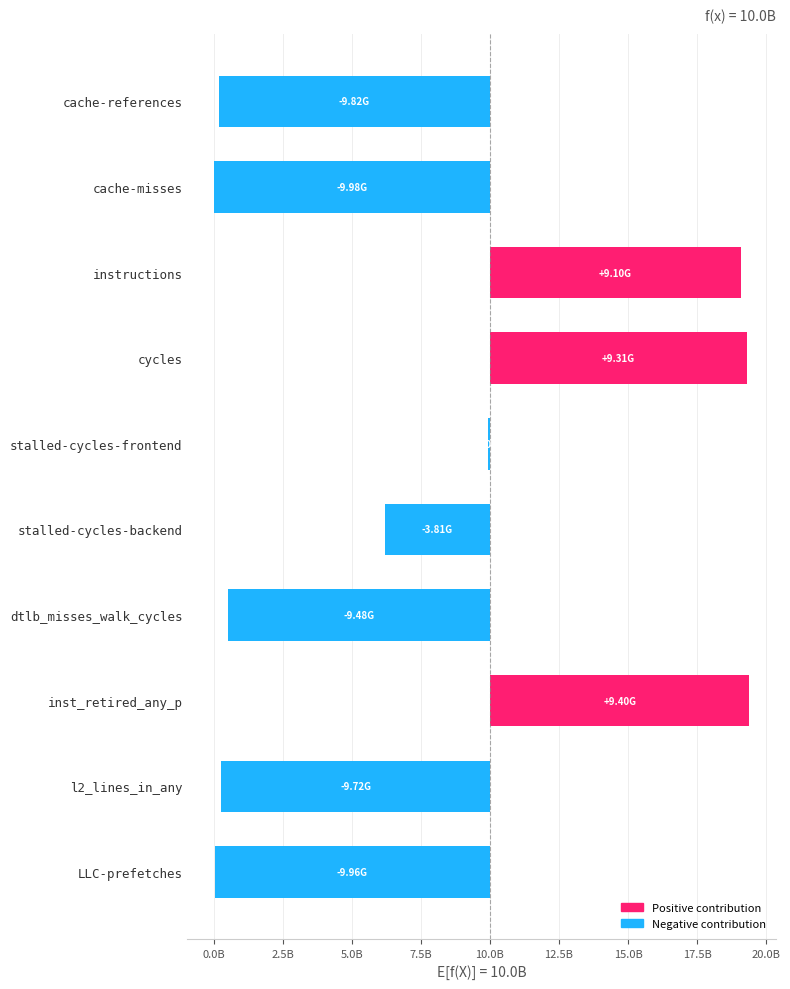

Between cycles and stalled-cycles-backend, which is larger?

cycles